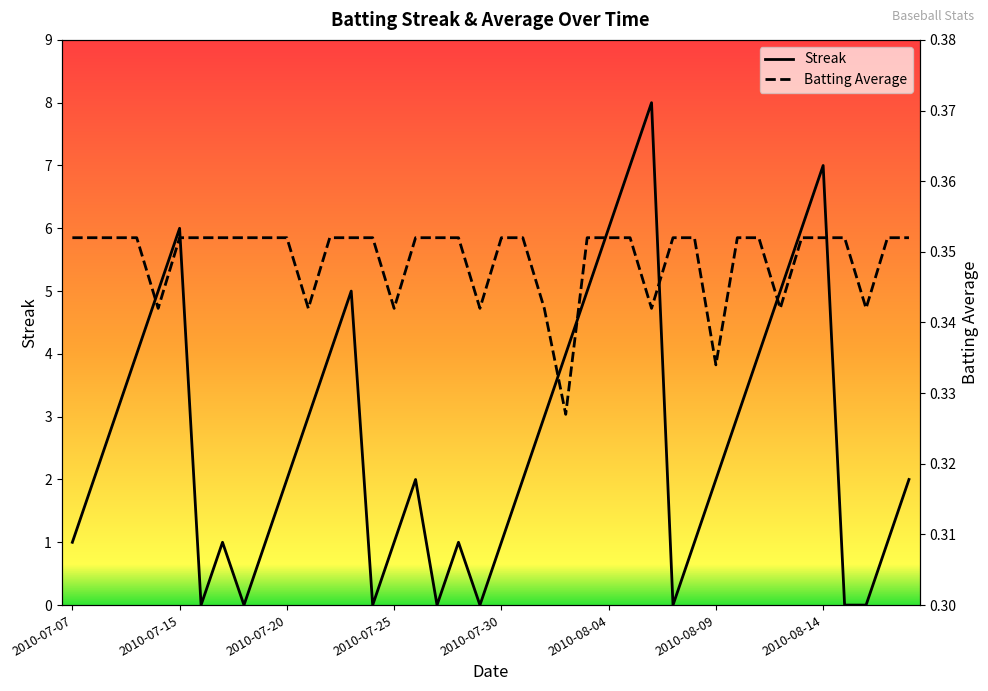

Reading right to left, what are all the values shown in this chart?

Streak: 2.0	1.0	0.0	0.0	7.0	6.0	5.0	4.0	3.0	2.0	1.0	0.0	8.0	7.0	6.0	5.0	4.0	3.0	2.0	1.0	0.0	1.0	0.0	2.0	1.0	0.0	5.0	4.0	3.0	2.0	1.0	0.0	1.0	0.0	6.0	5.0	4.0	3.0	2.0	1.0
Batting Average: 0.4	0.4	0.3	0.4	0.4	0.4	0.3	0.4	0.4	0.3	0.4	0.4	0.3	0.4	0.4	0.4	0.3	0.3	0.4	0.4	0.3	0.4	0.4	0.4	0.3	0.4	0.4	0.4	0.3	0.4	0.4	0.4	0.4	0.4	0.4	0.3	0.4	0.4	0.4	0.4